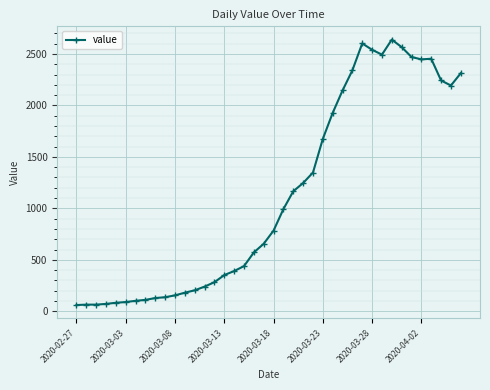

What is the average value?

1124